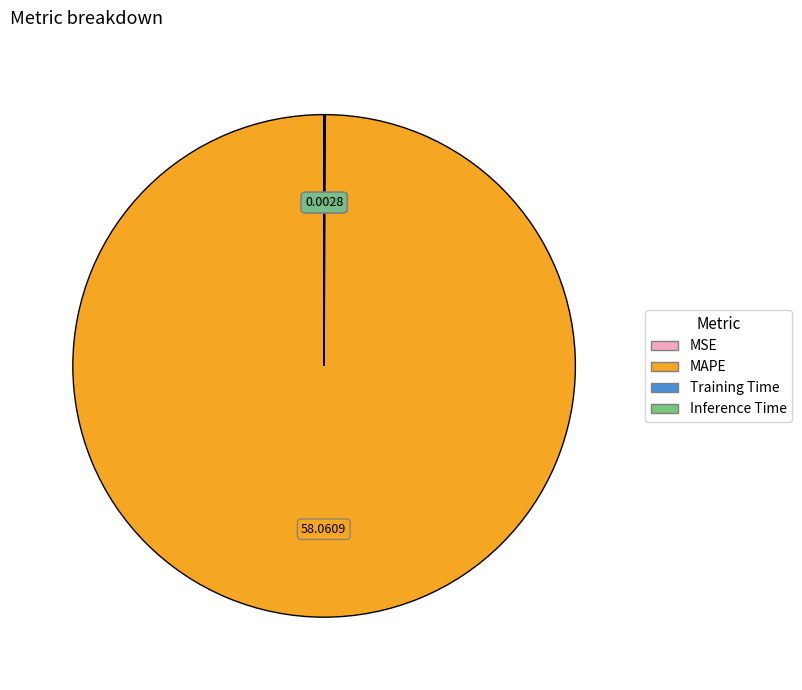

Is MAPE the majority of the pie?

Yes